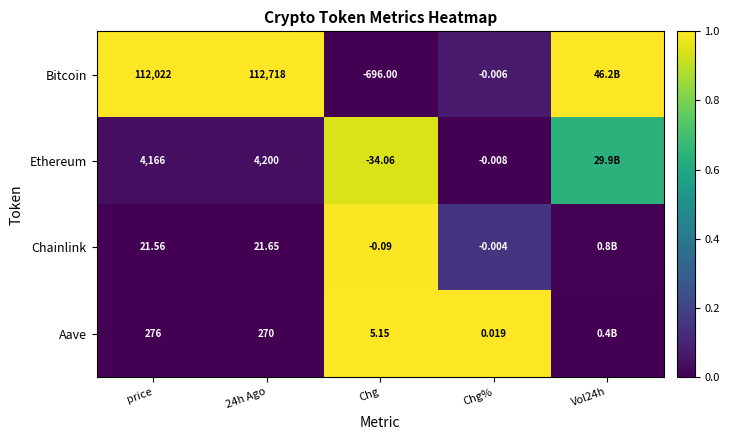

Which series changed the most between 24h Ago and Chg?

Bitcoin